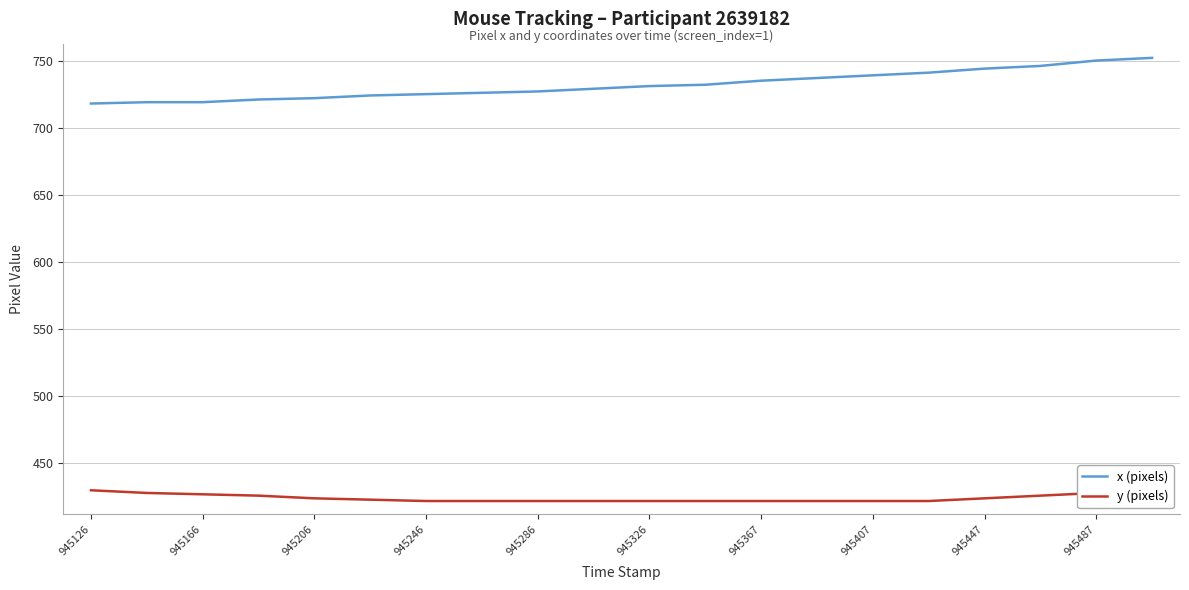

Where does the x (pixels) series first go above 731?

11